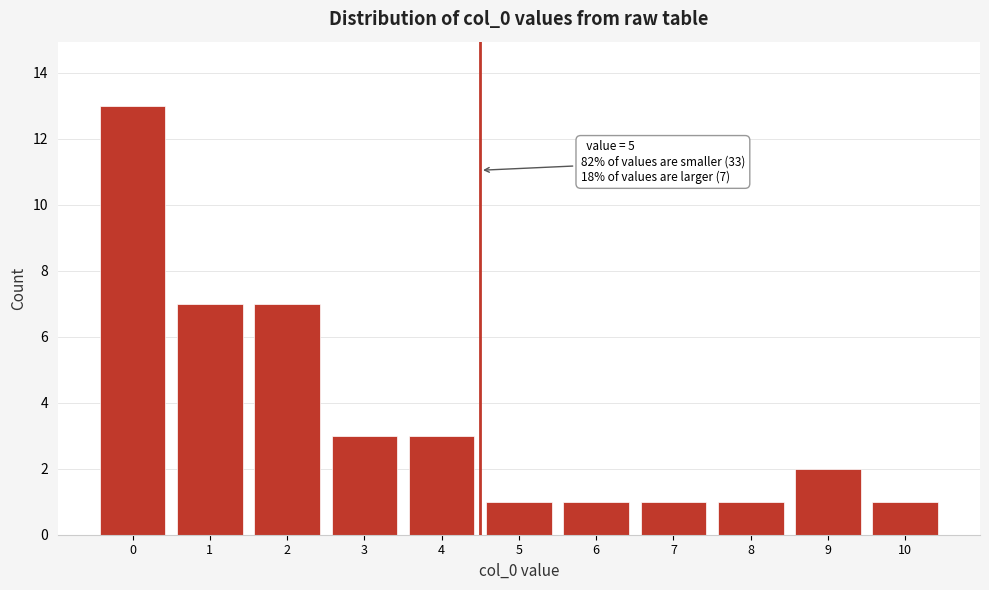

Reading right to left, list all the values displayed in this chart.

1	2	1	1	1	1	3	3	7	7	13